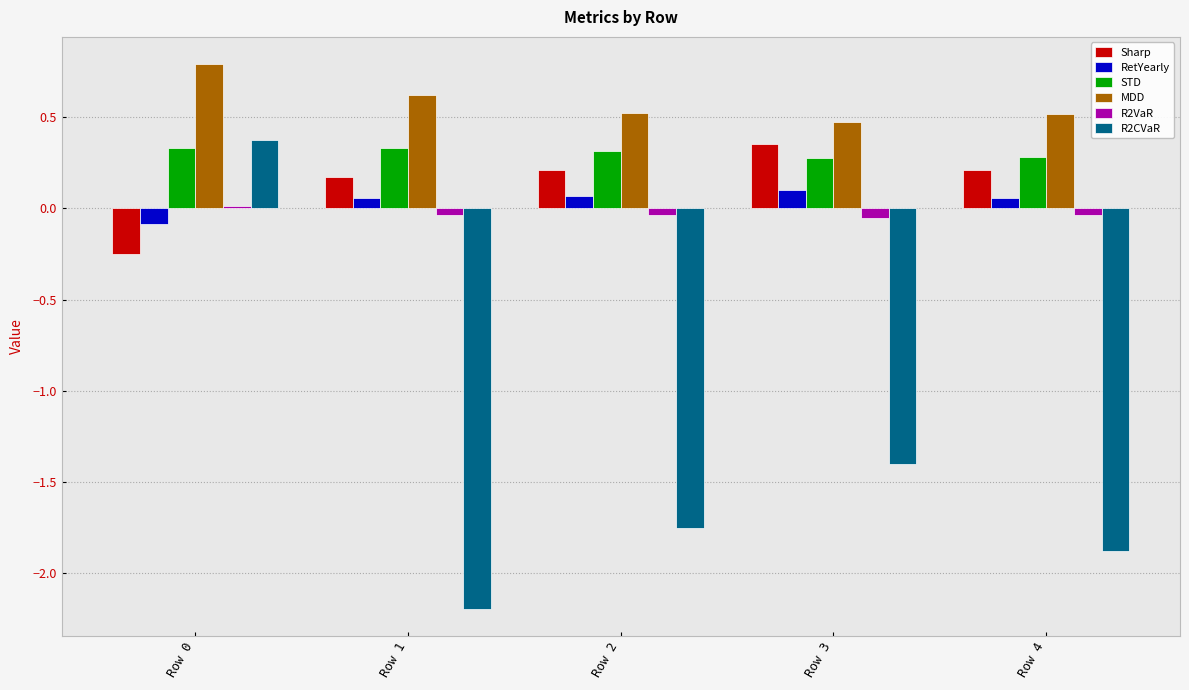

Which series changed the most between Row 1 and Row 3?

R2CVaR